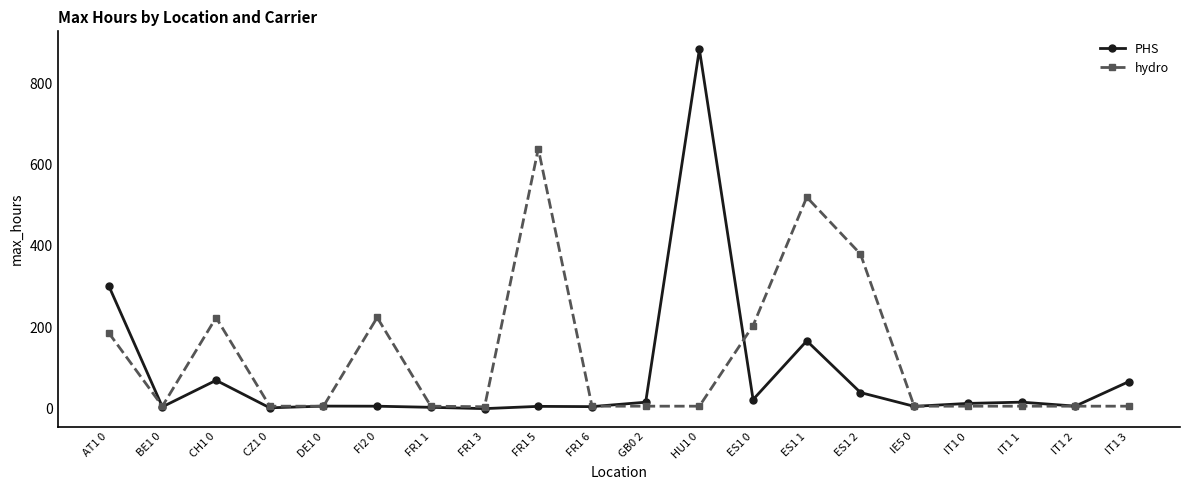

What position from the left is FR1 6?

10